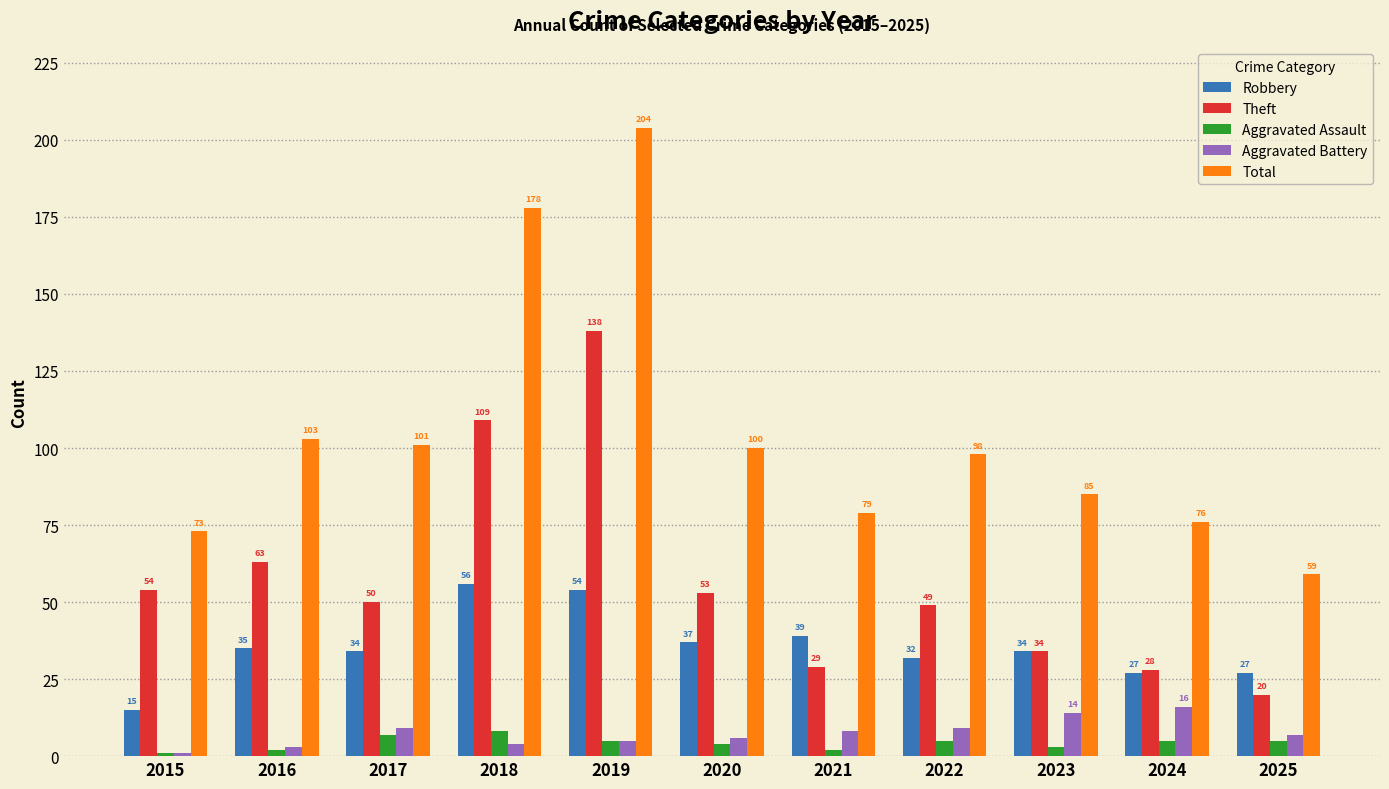

Reading left to right, transcribe all the data shown in this chart.

Robbery: 2015=15	2016=35	2017=34	2018=56	2019=54	2020=37	2021=39	2022=32	2023=34	2024=27	2025=27
Theft: 2015=54	2016=63	2017=50	2018=109	2019=138	2020=53	2021=29	2022=49	2023=34	2024=28	2025=20
Aggravated Assault: 2015=1	2016=2	2017=7	2018=8	2019=5	2020=4	2021=2	2022=5	2023=3	2024=5	2025=5
Aggravated Battery: 2015=1	2016=3	2017=9	2018=4	2019=5	2020=6	2021=8	2022=9	2023=14	2024=16	2025=7
Total: 2015=73	2016=103	2017=101	2018=178	2019=204	2020=100	2021=79	2022=98	2023=85	2024=76	2025=59